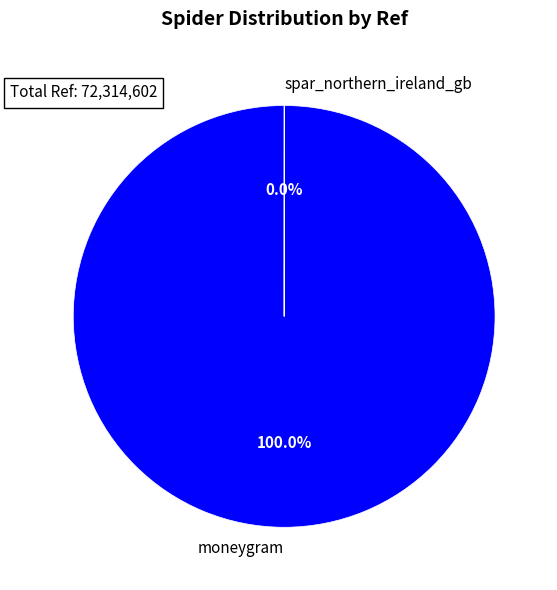

Which category has the biggest portion of the pie?

moneygram